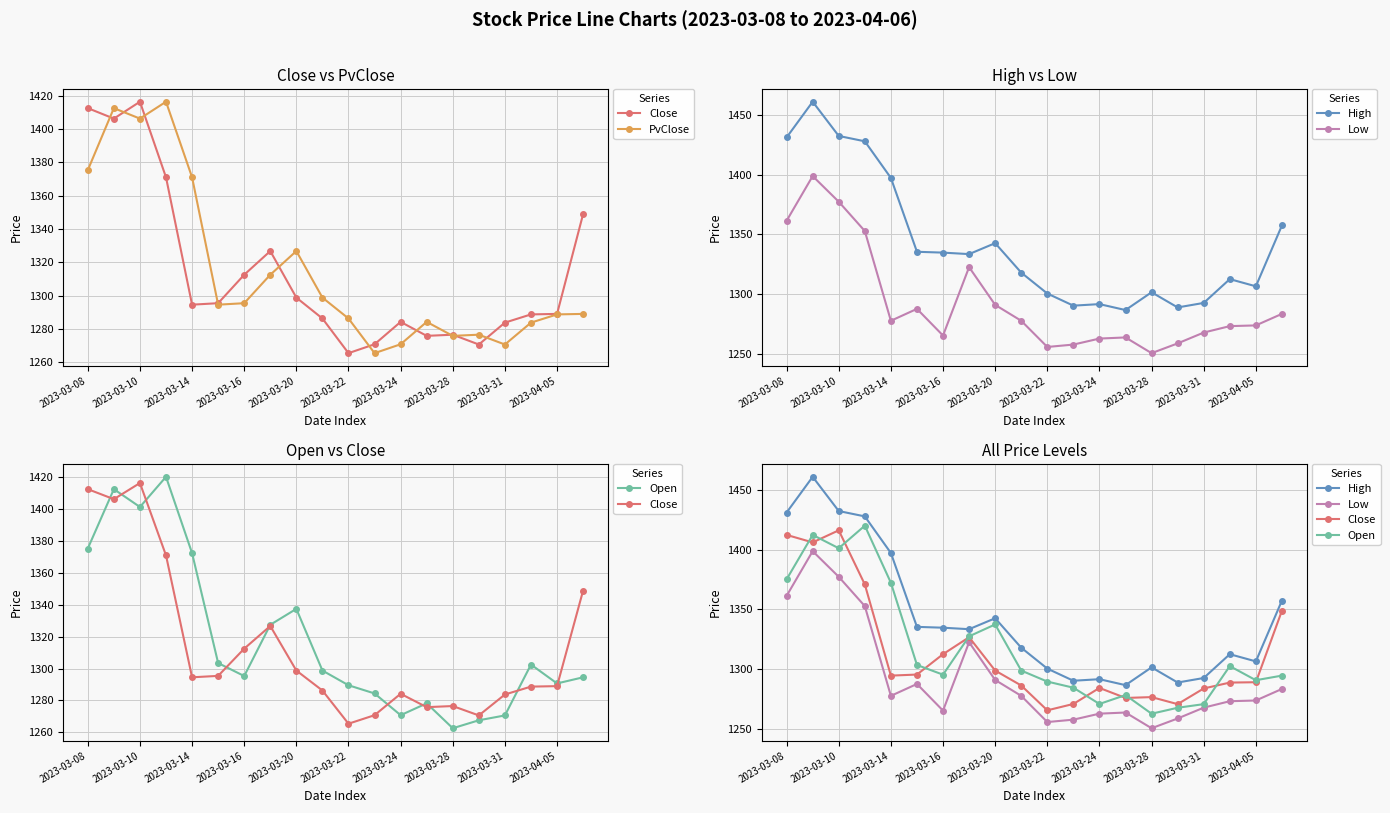

How many lines are shown in the chart?

5